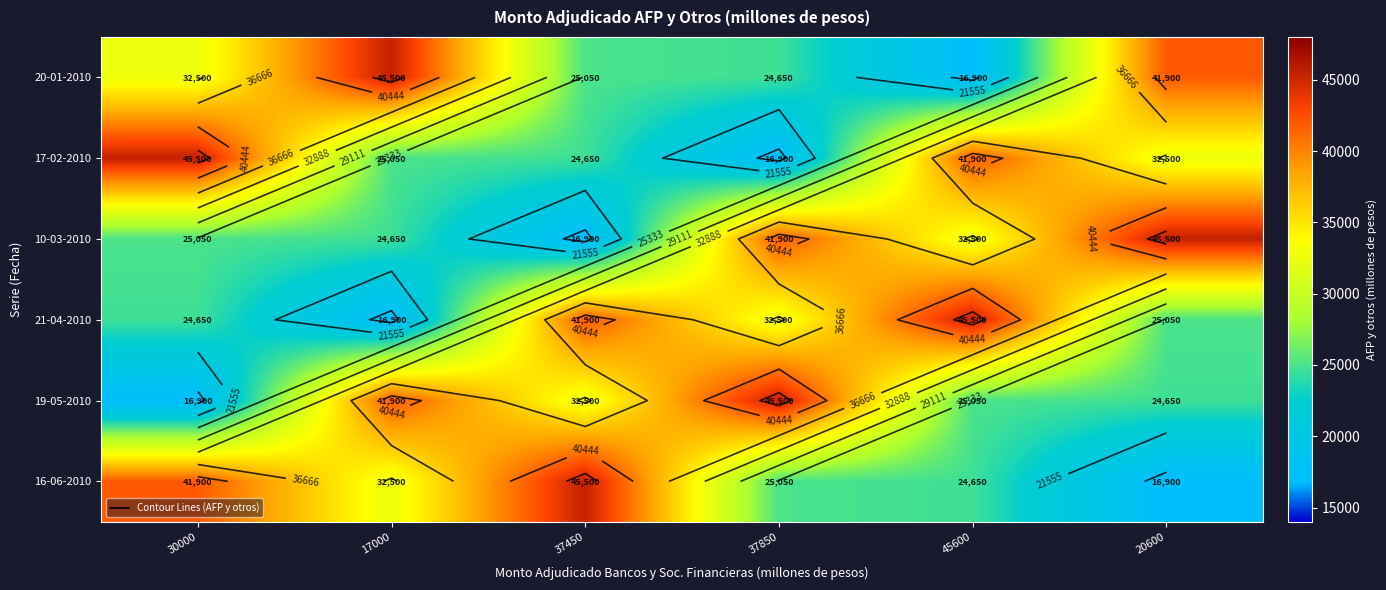

At which category is the sum across all series the highest?

30000